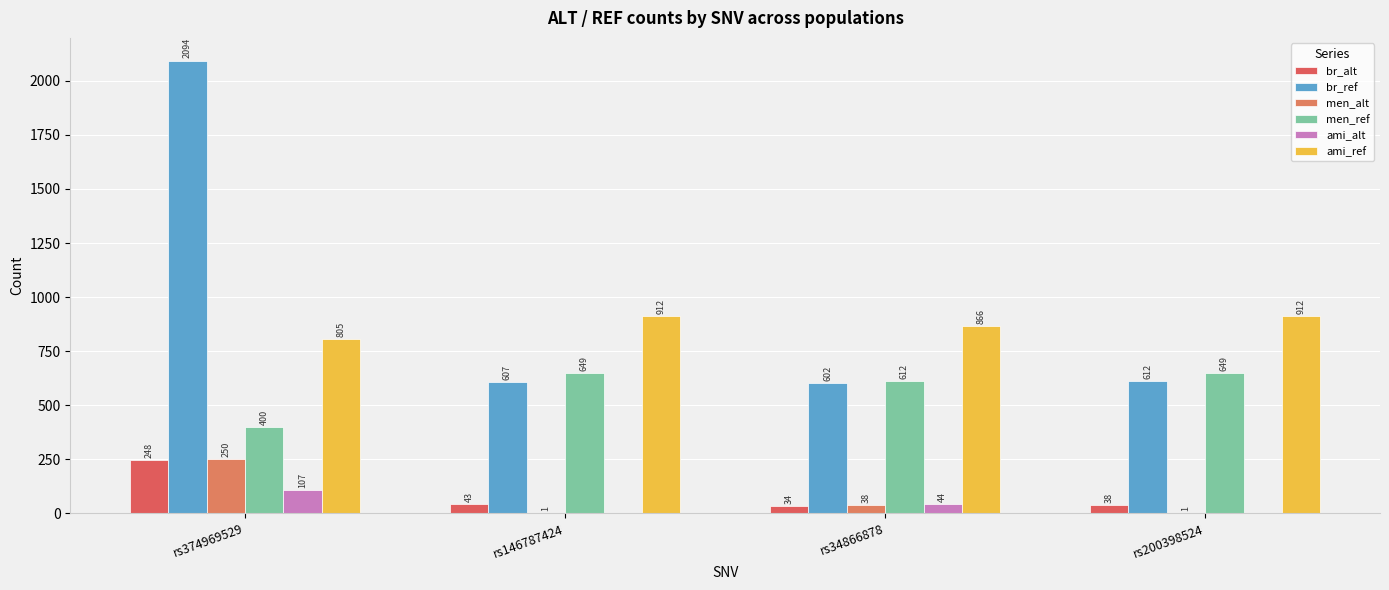

What is the label of the 2nd bar from the left?

rs146787424